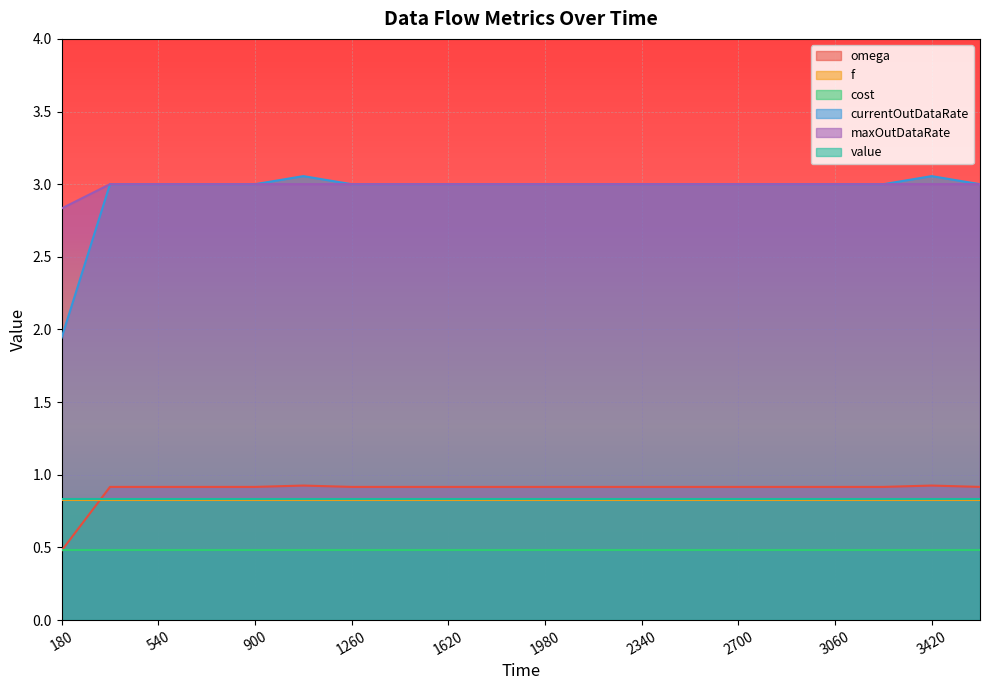

In omega, how many points are higher than both neighbors (excluding endpoints)?

2